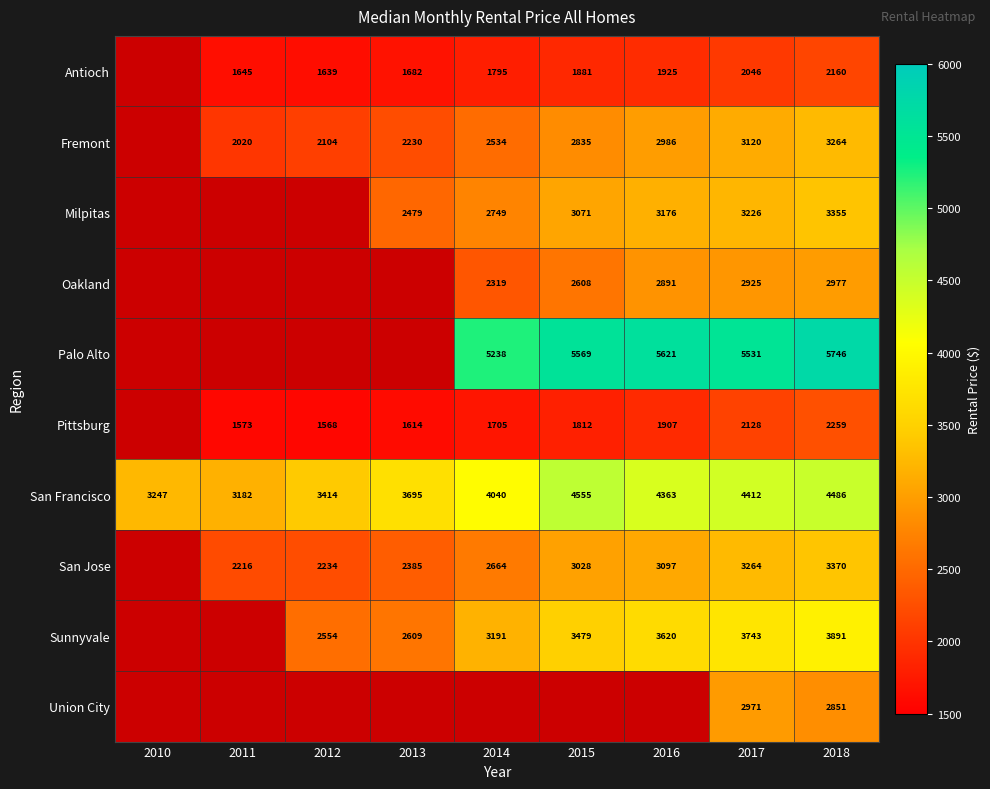

What is the total value across all series at 2017?

33366